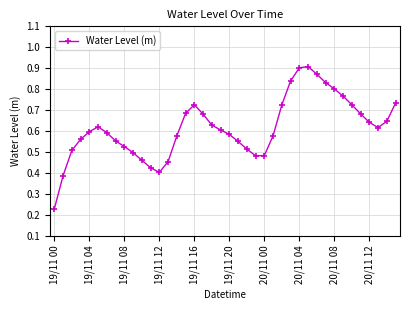

What is the sum of all values?

24.6